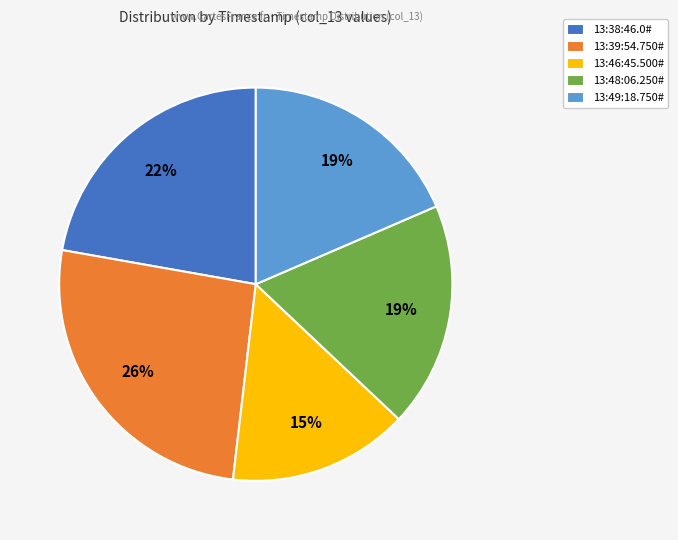

Combined, do 13:39:54.750# and 13:48:06.250# account for over 50%?

No